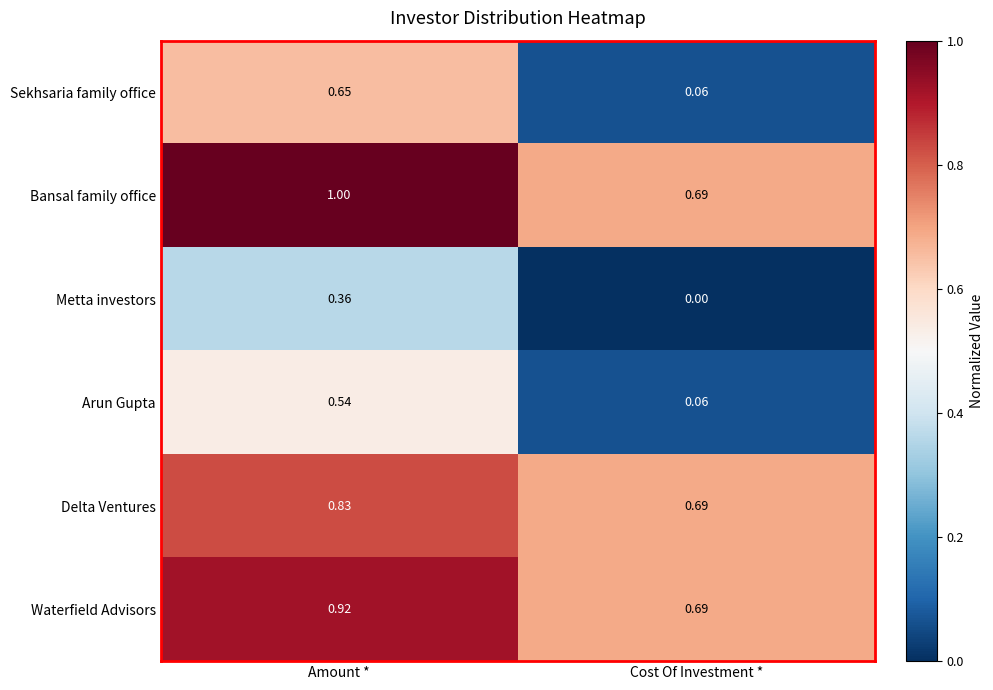

Which series changed the most between Amount * and Cost Of Investment *?

Sekhsaria family office